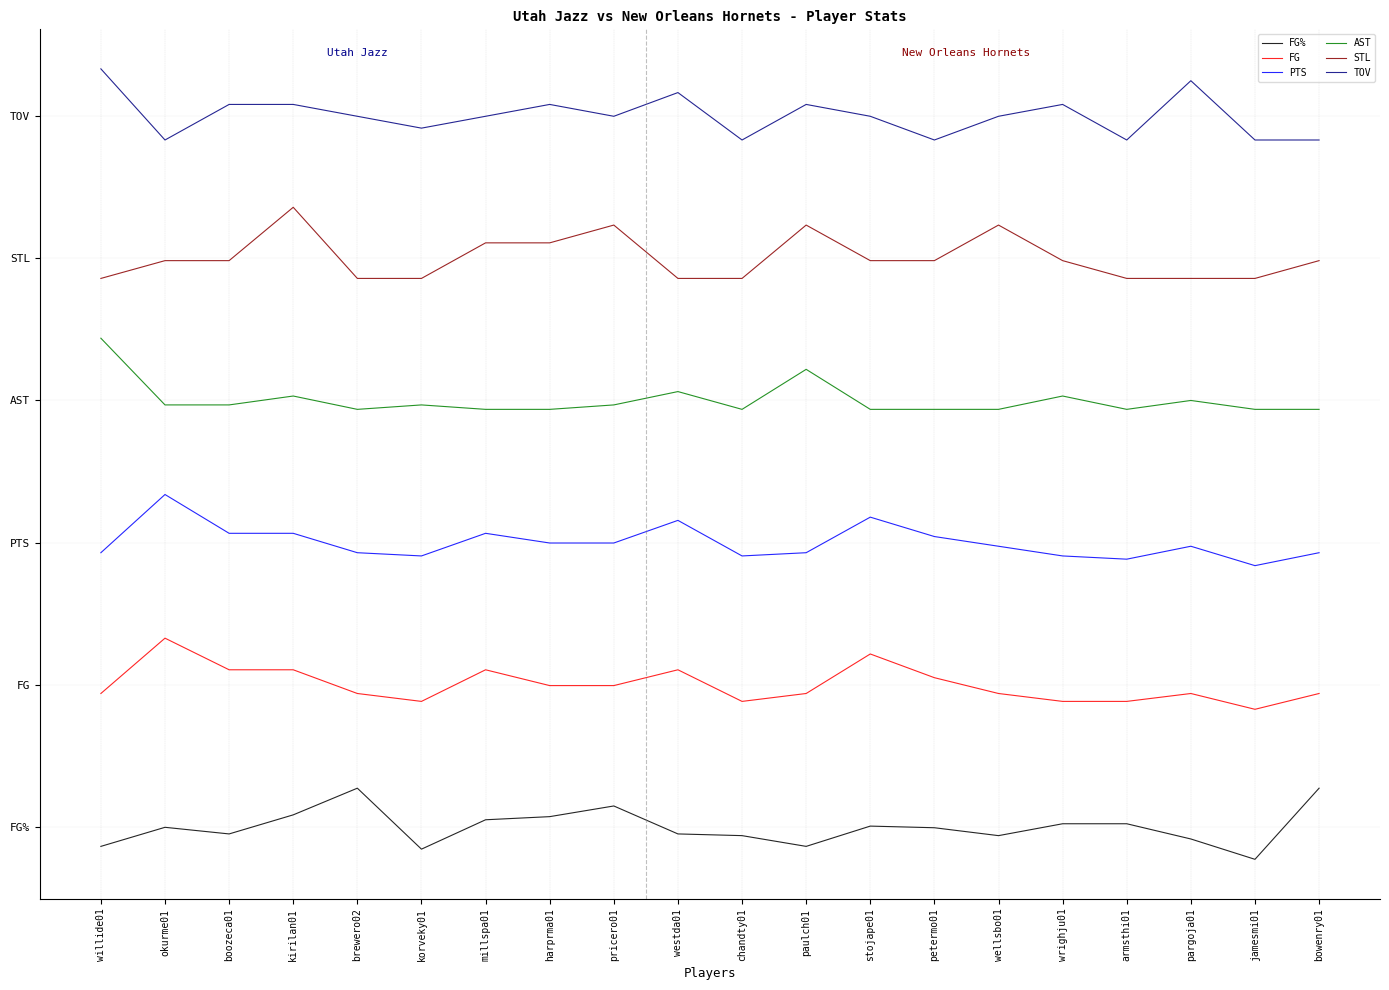

True or false: PTS and TOV intersect in this chart.

False